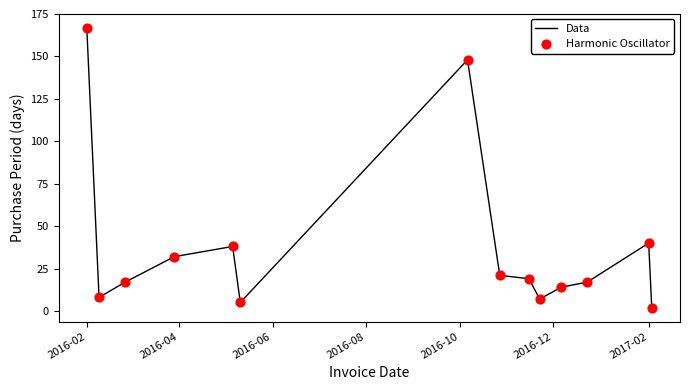

What is the difference between the maximum and minimum values?

165